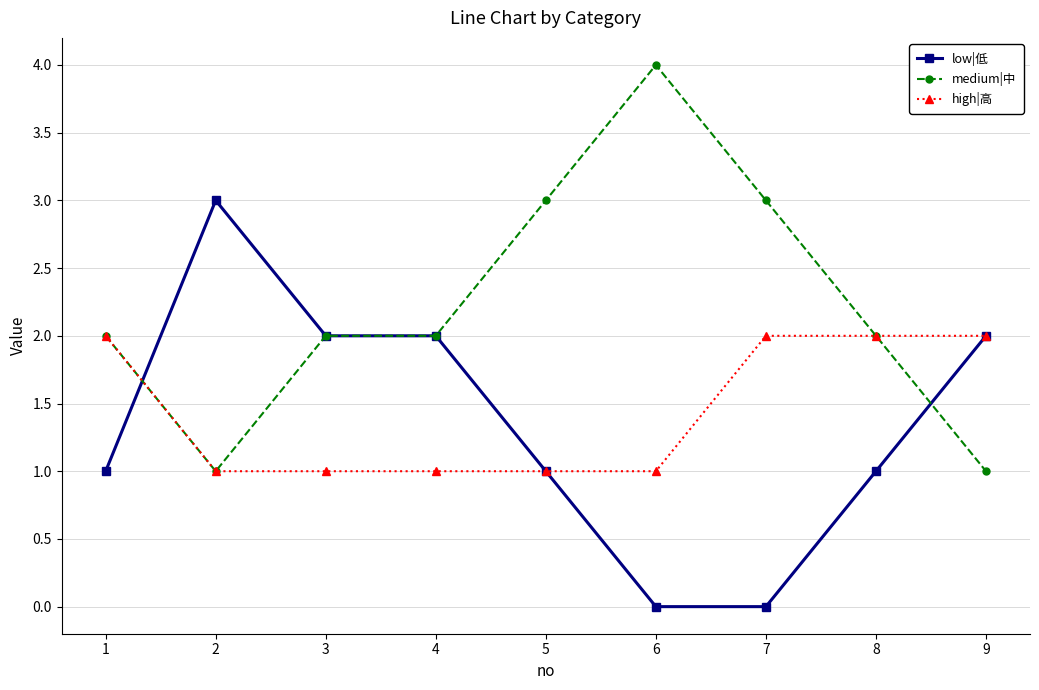

At which category does low|低 reach its first local peak?

2